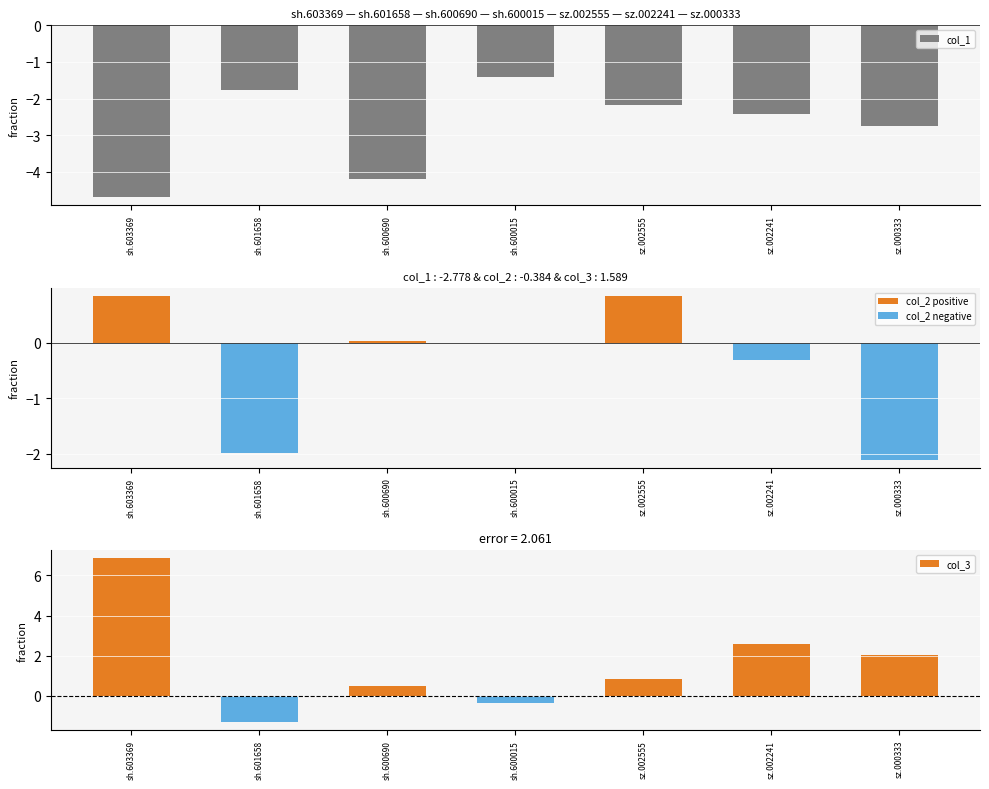

How many values in the col_3 series are below 0?

2